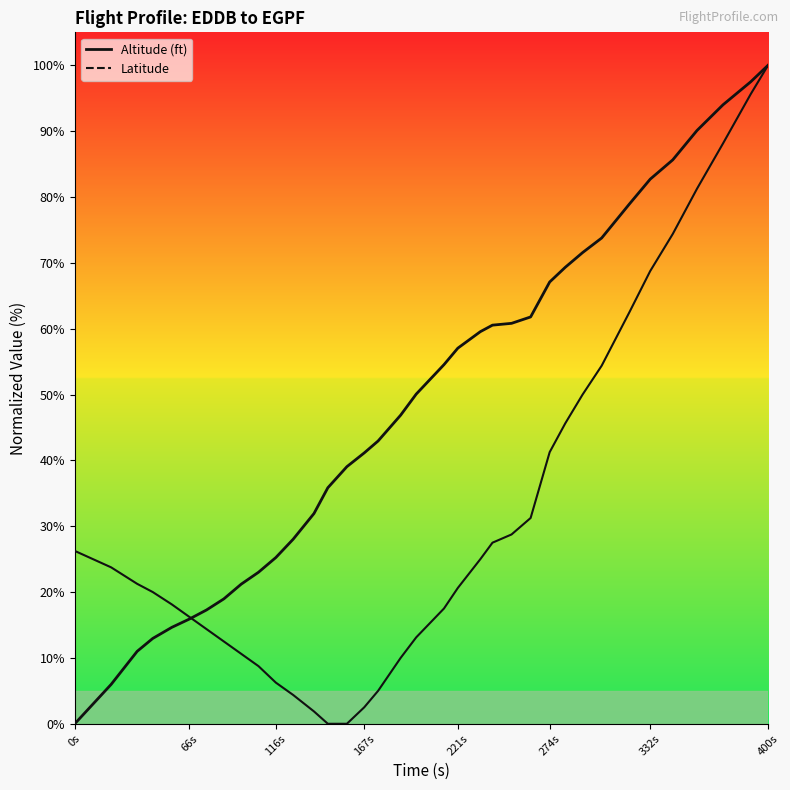

What is the value of the Altitude (ft) point at the 35th from the left?

97.5